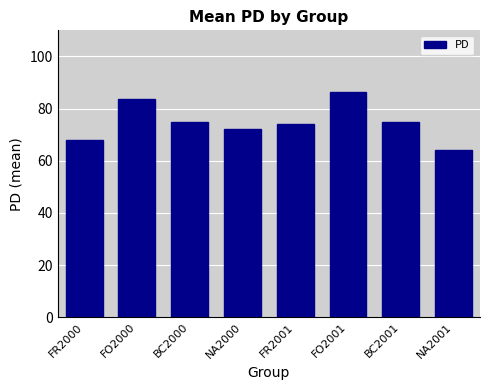

At which category does the chart reach its peak across all series?

FO2001